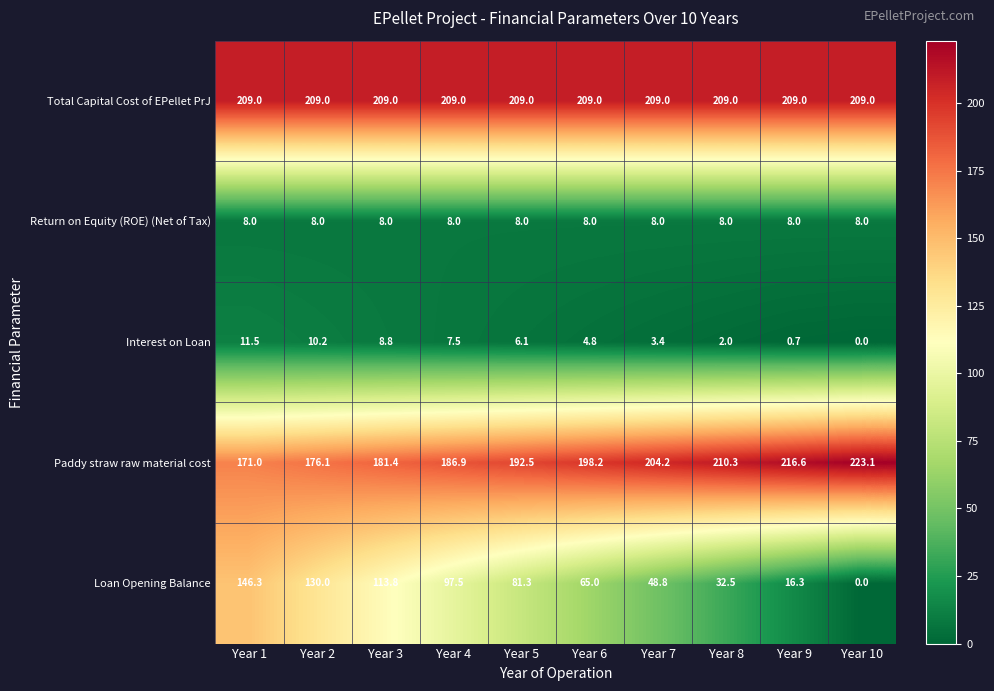

At Year 8, list the series in order from smallest to largest.

Interest on Loan, Return on Equity (ROE) (Net of Tax), Loan Opening Balance, Total Capital Cost of EPellet PrJ, Paddy straw raw material cost